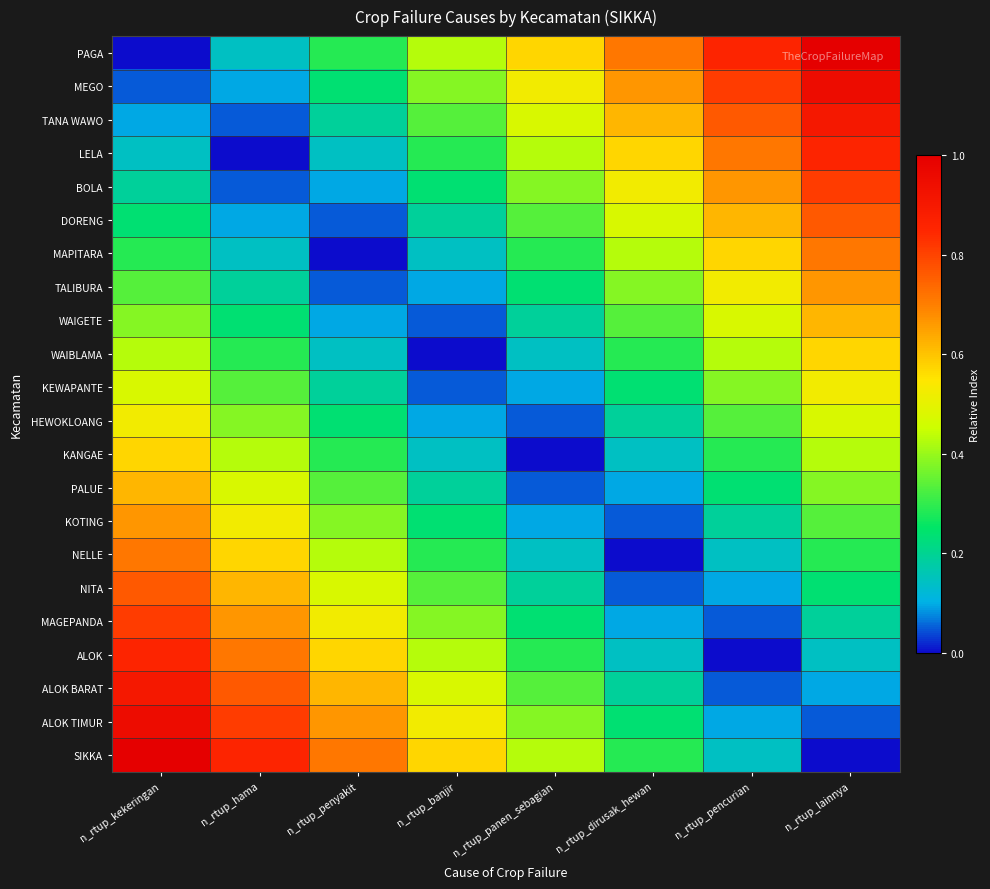

Which series changed the most between n_rtup_penyakit and n_rtup_panen_sebagian?

PAGA